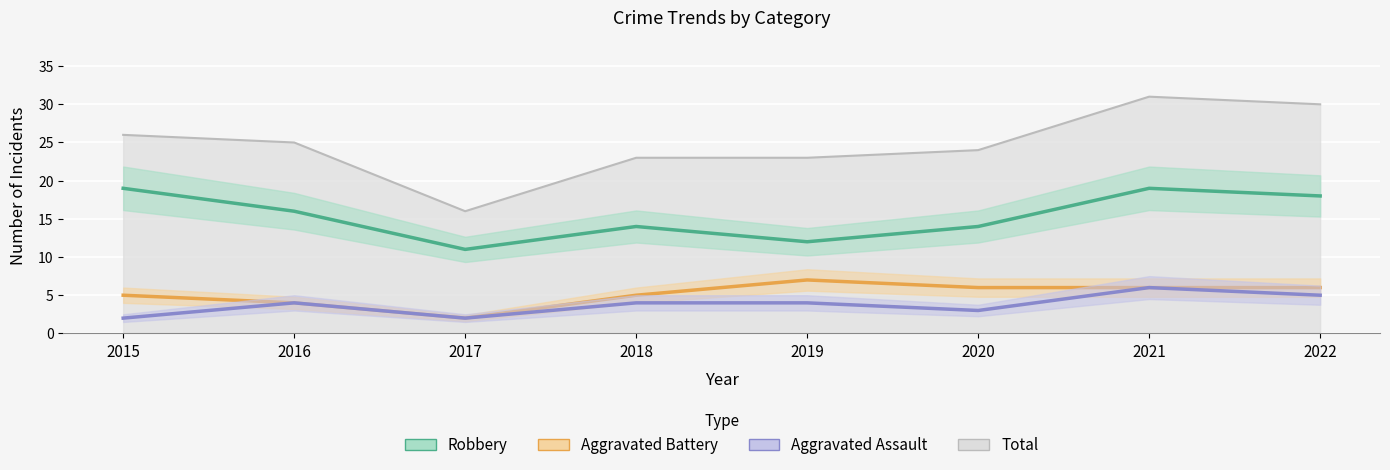

At which category does Total reach its first local peak?

2021